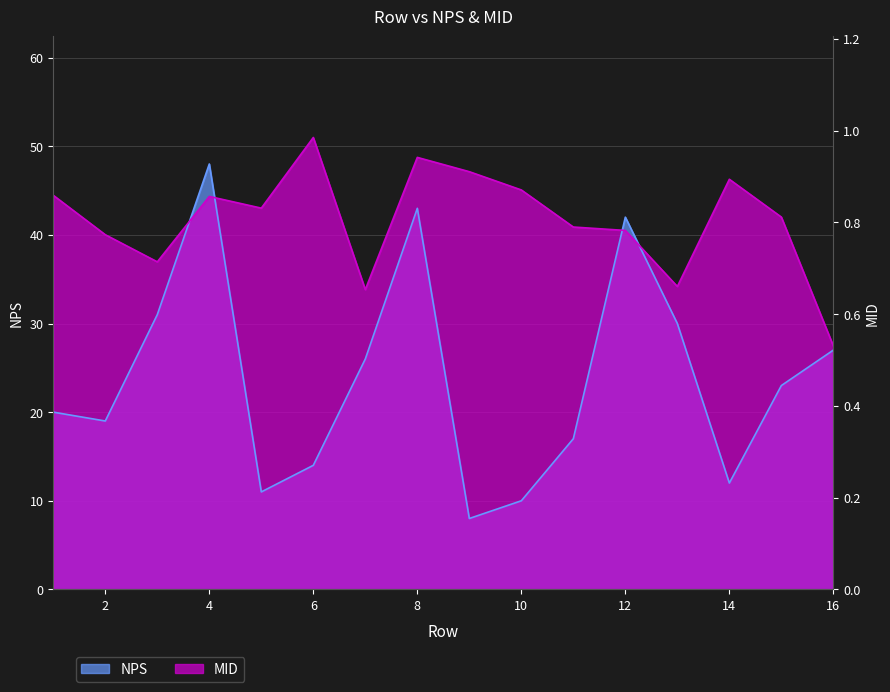

At which label does MID first exceed 43?

1